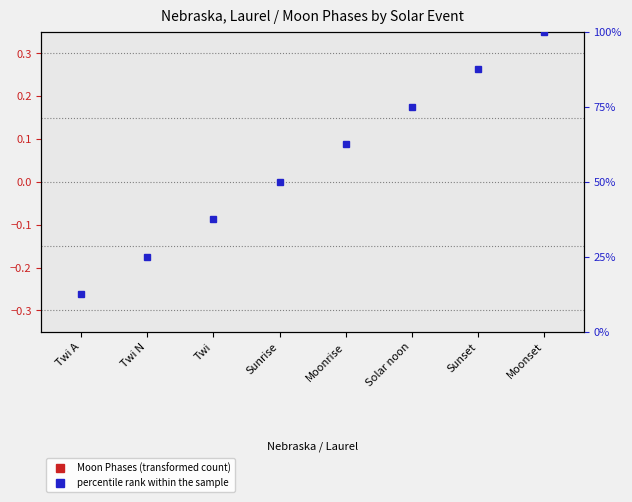

Which series has the widest spread of values?

percentile rank within the sample